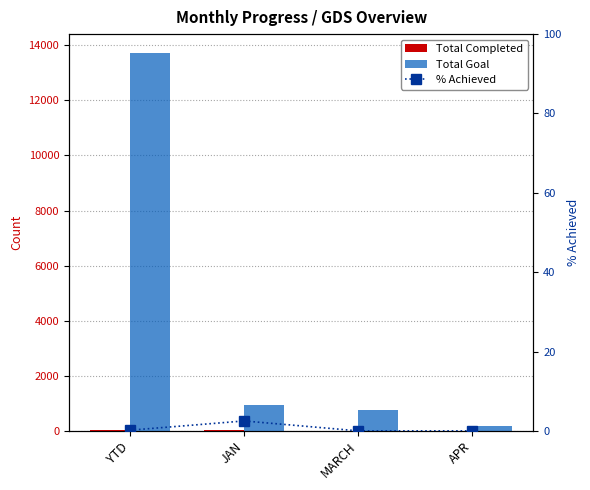

How many categories are shown in the chart?

4